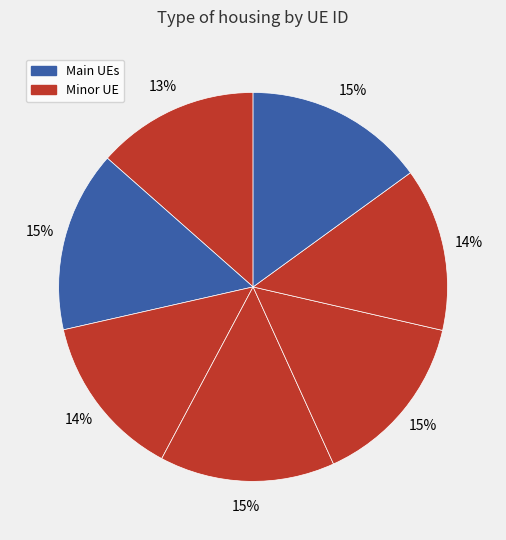

How many slices are in this pie chart?

7